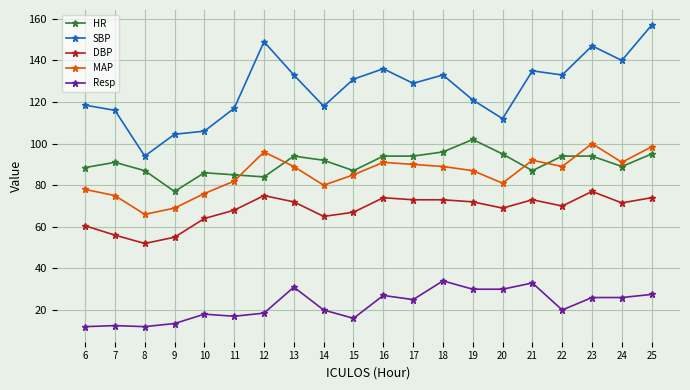

Which series has the largest range (max minus min)?

SBP